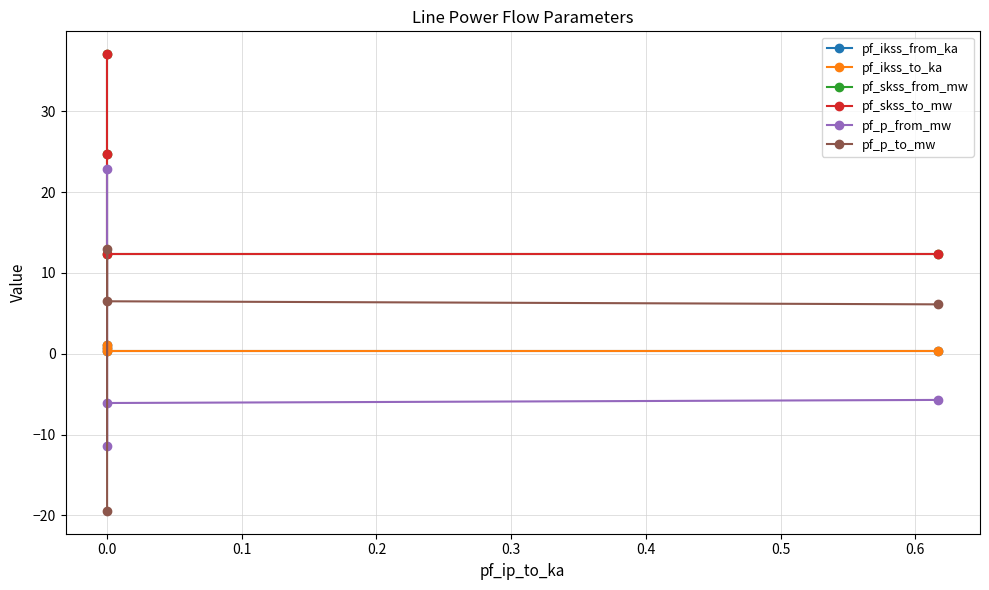

True or false: pf_p_to_mw and pf_skss_to_mw cross at least once.

False